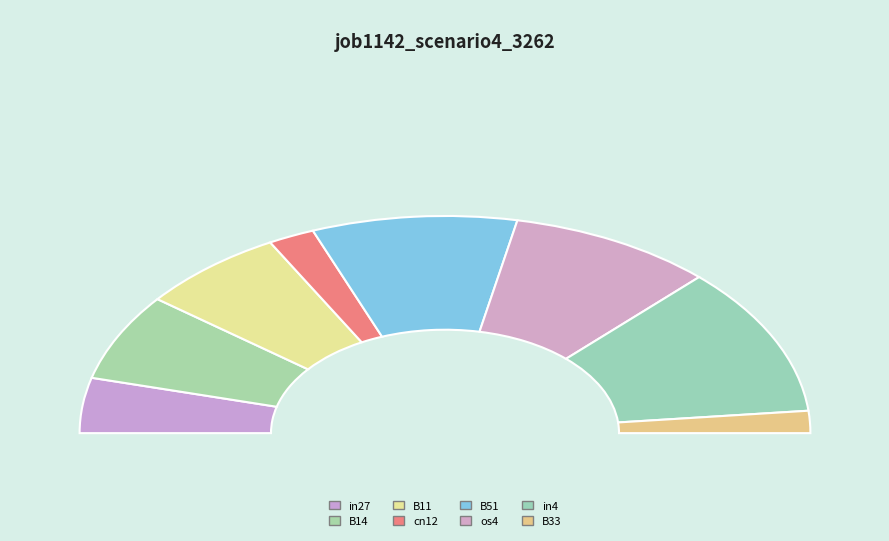

What is the change in value from B14 to B51?

+0.1